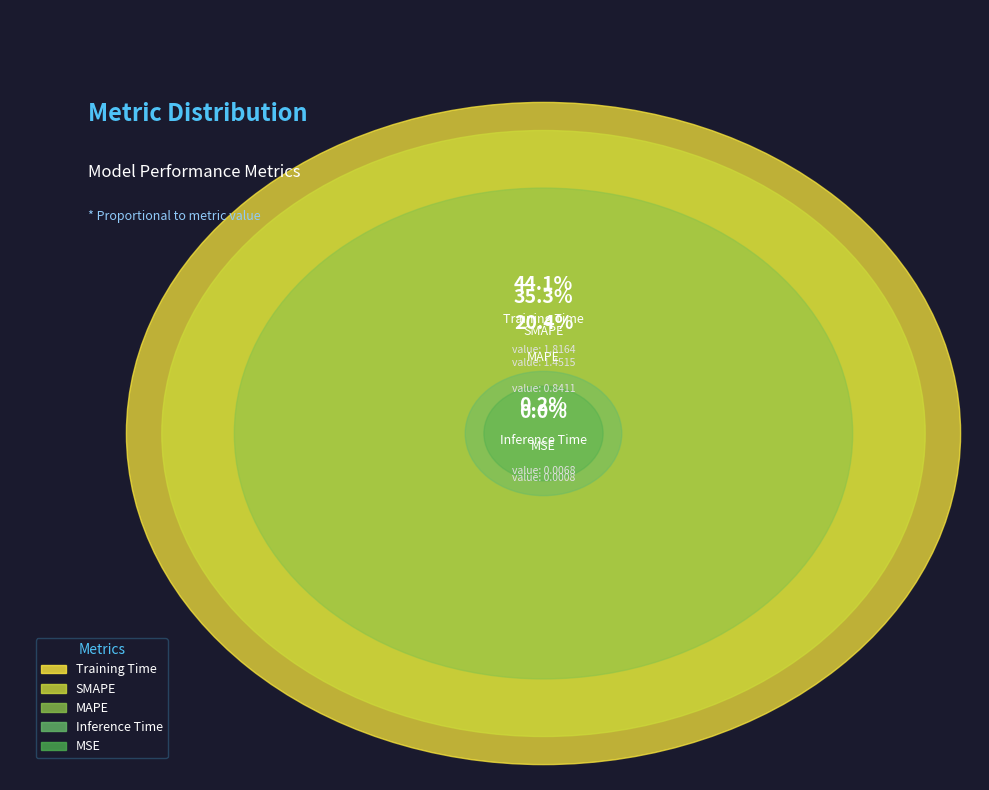

Rank the categories by value from highest to lowest.

Training Time, SMAPE, MAPE, Inference Time, MSE